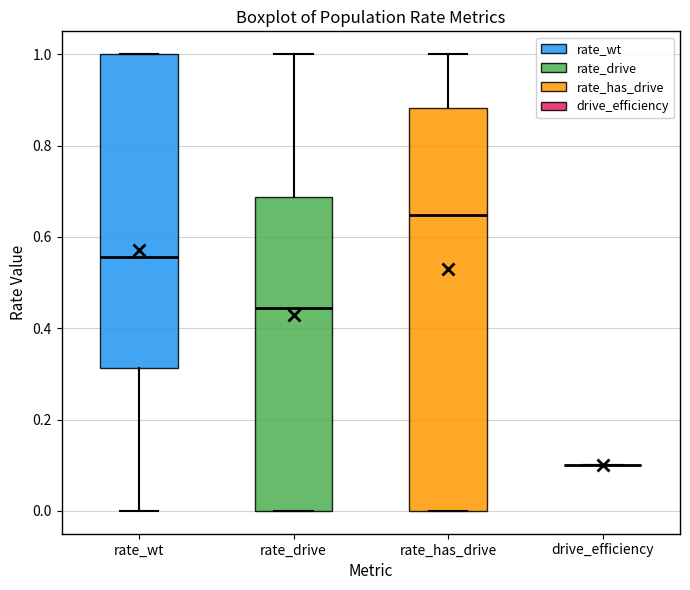

Which box is the tallest, from its lower edge to its upper edge?

rate_has_drive